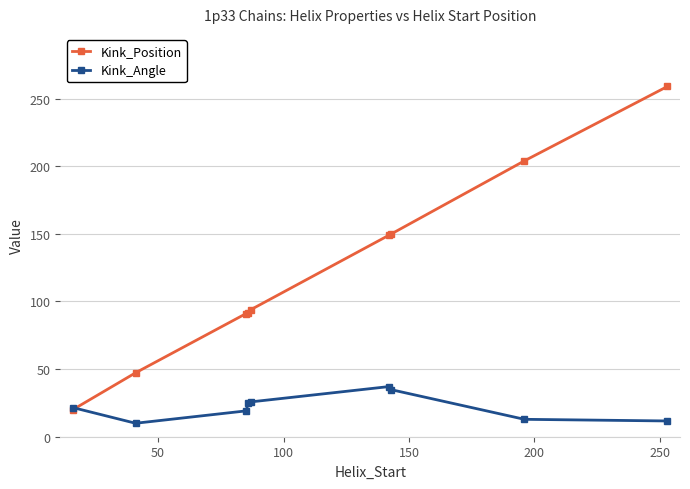

Which series has the widest spread of values?

Kink_Position